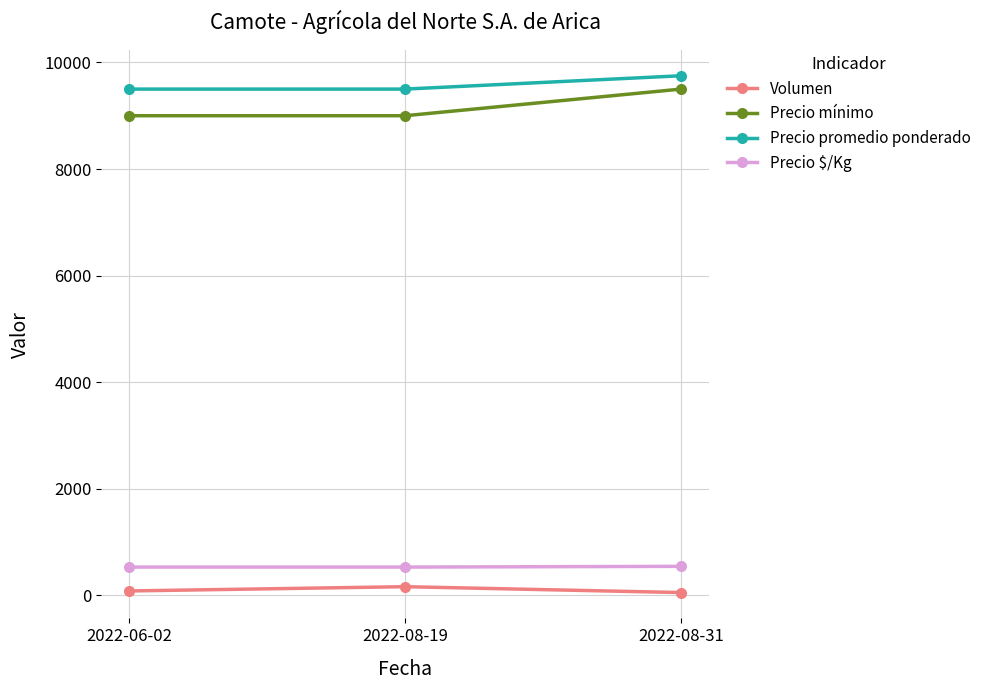

Which category has the highest value across all series?

2022-08-31